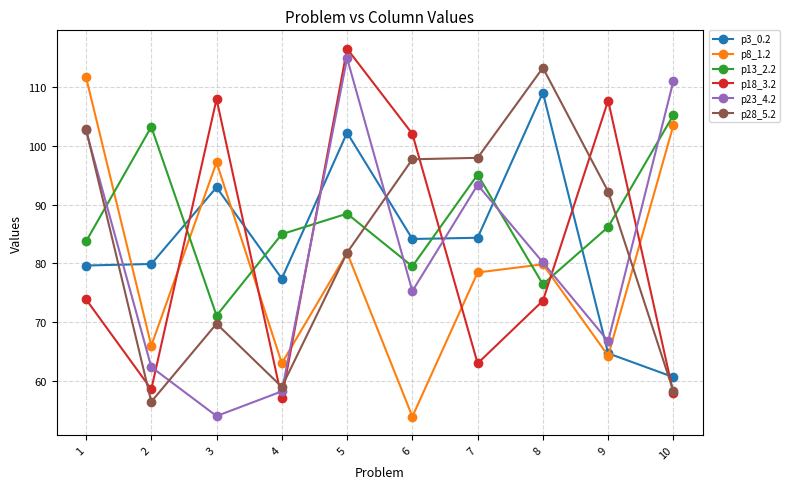

Does the chart have visible grid lines?

Yes